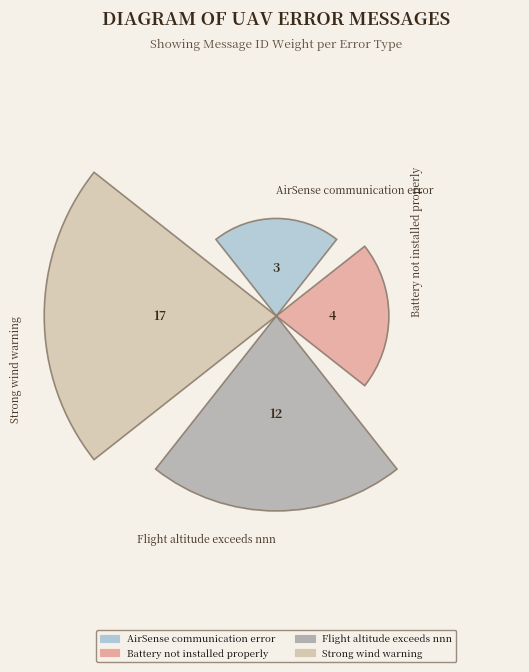

How many slices are in this pie chart?

4